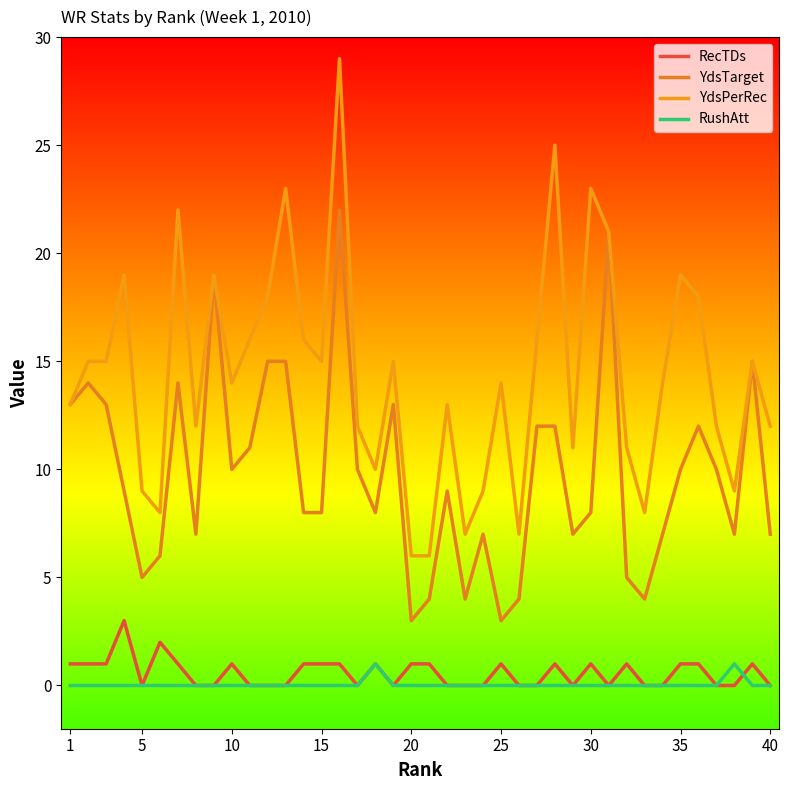

Is this an area chart (filled region under the line)?

No